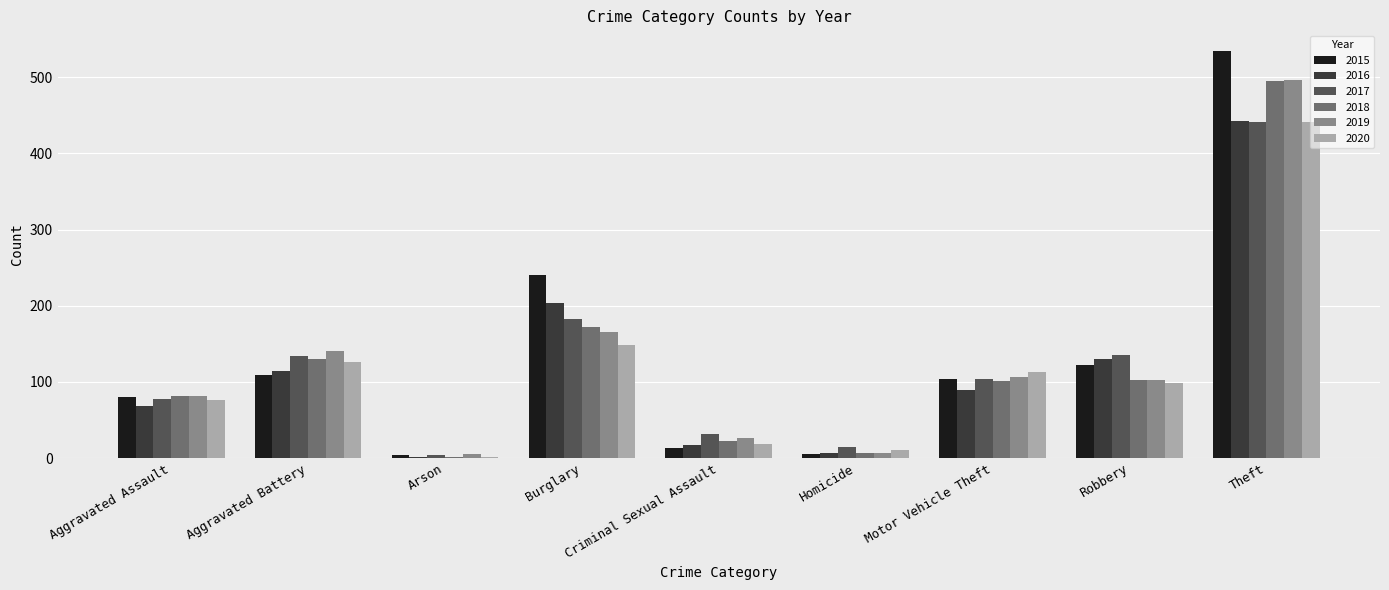

Are the bars horizontal?

No